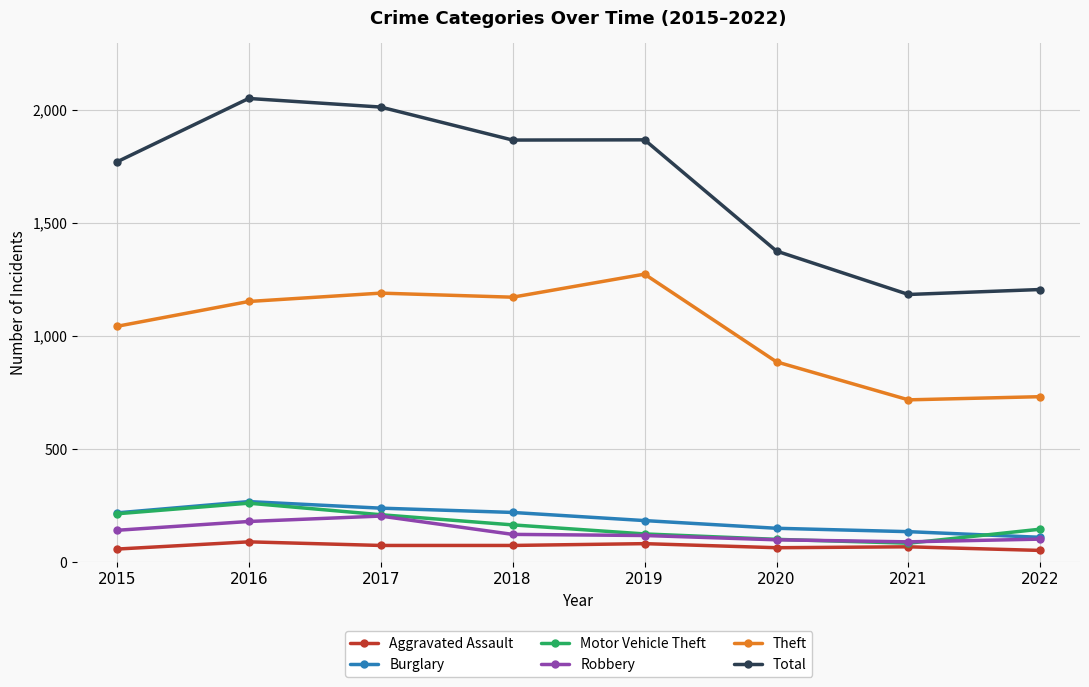

Is it true that Burglary equals 55 at 2020?

False